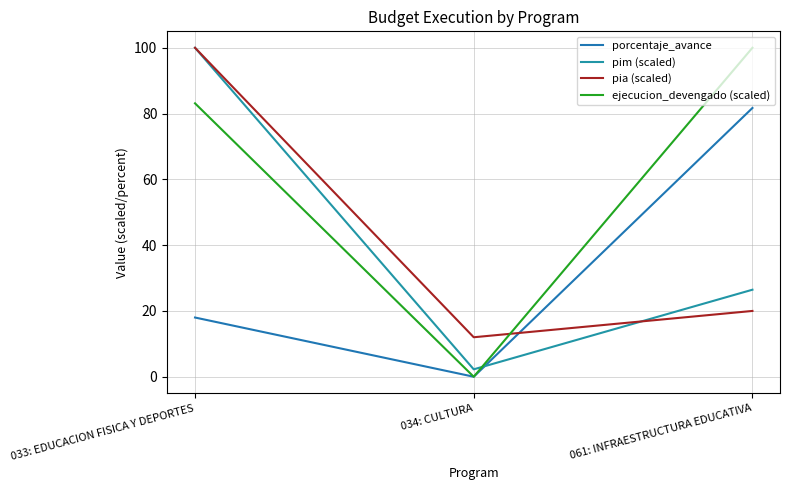

Rank the categories by porcentaje_avance value from lowest to highest.

034: CULTURA, 033: EDUCACION FISICA Y DEPORTES, 061: INFRAESTRUCTURA EDUCATIVA